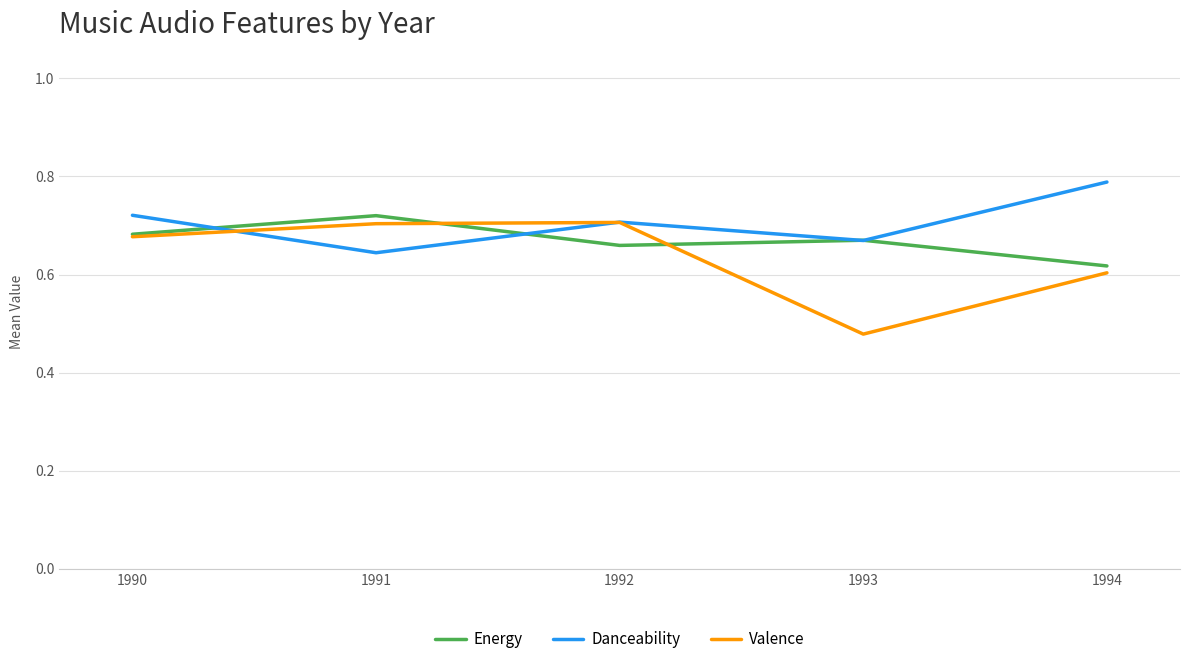

Which series has the largest range (max minus min)?

Valence